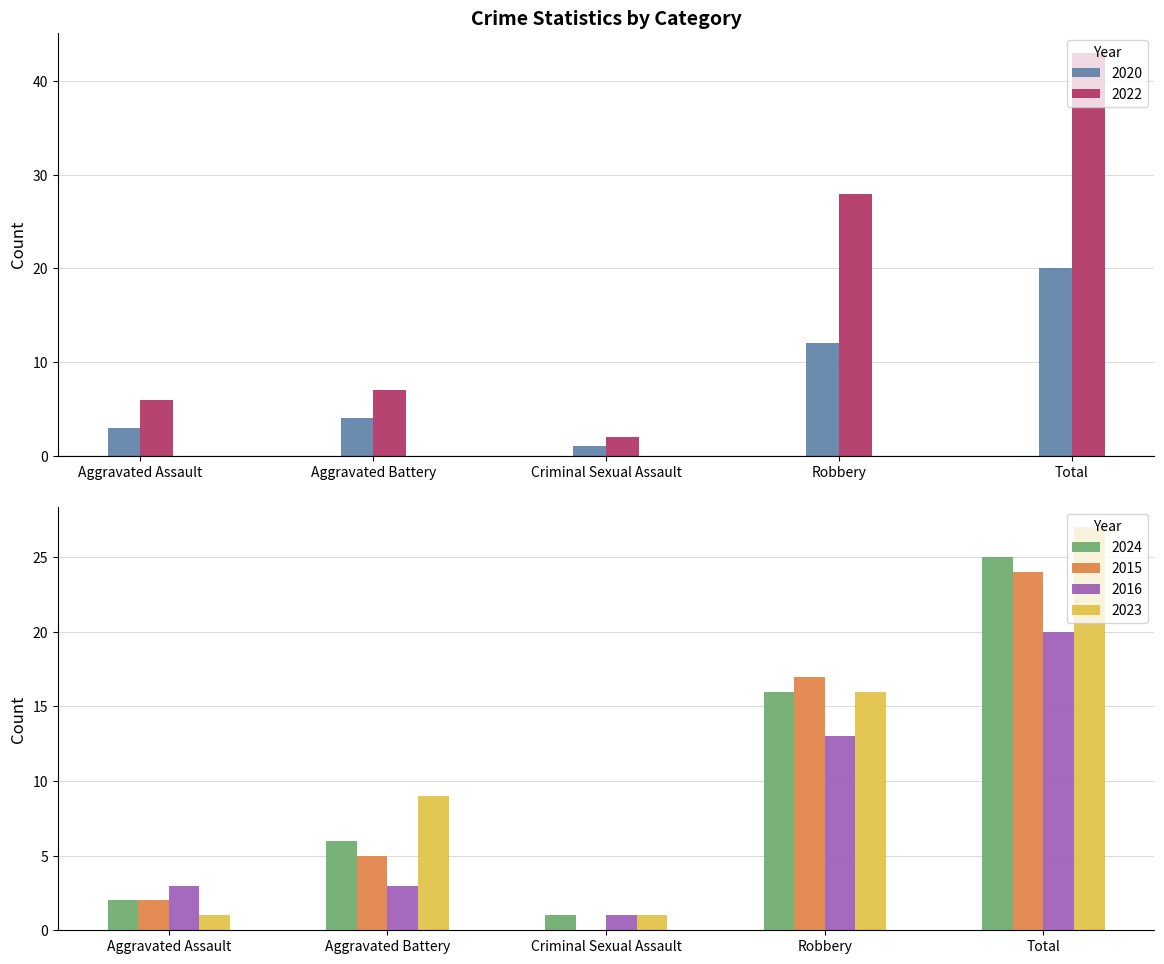

Which series has the largest total across all categories?

2022